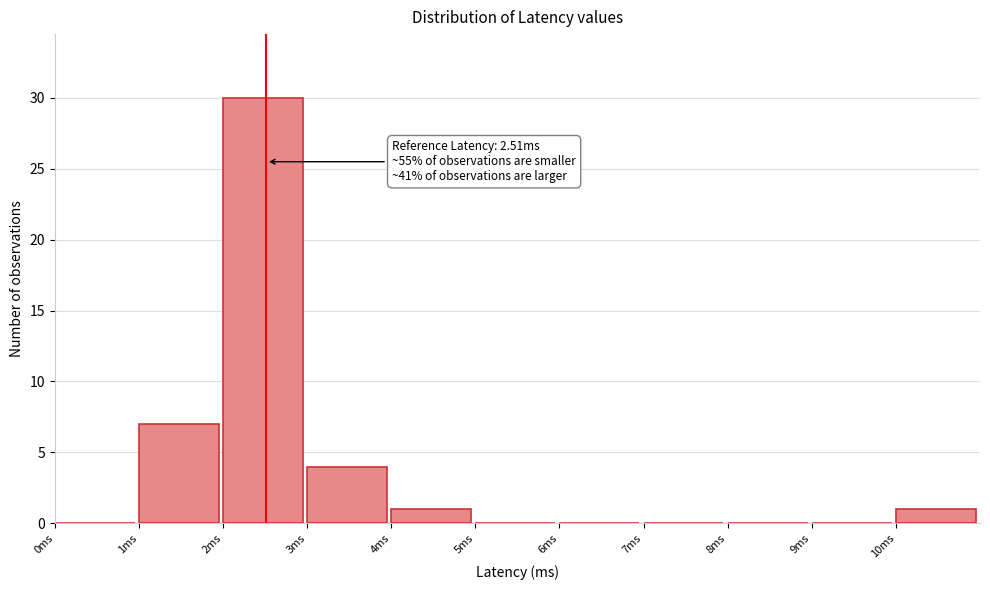

Which range on the x-axis has the tallest bar?

2 to 3